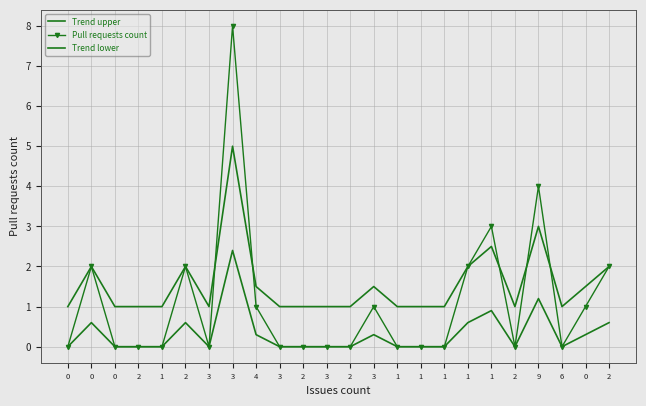

What is the total value across all series at 3?

1.0